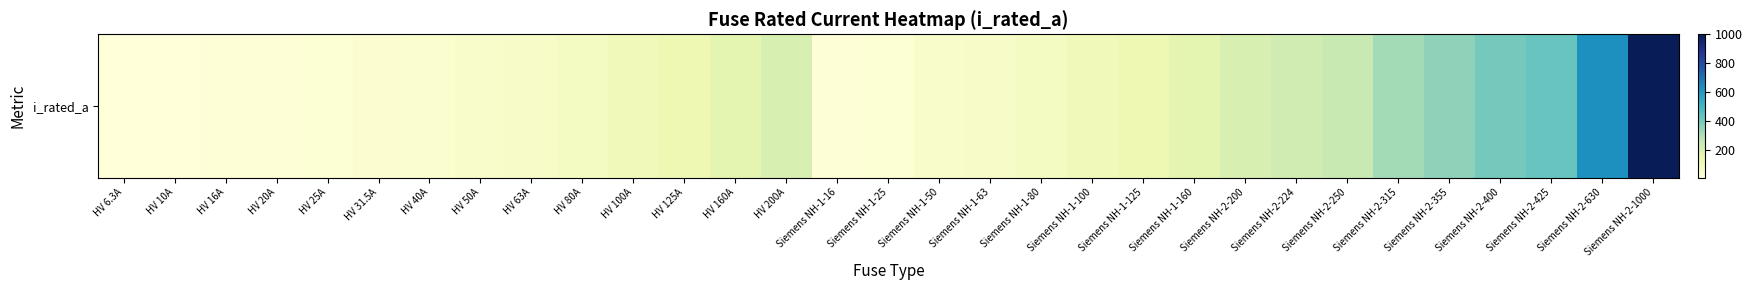

What is the smallest value displayed?

6.3